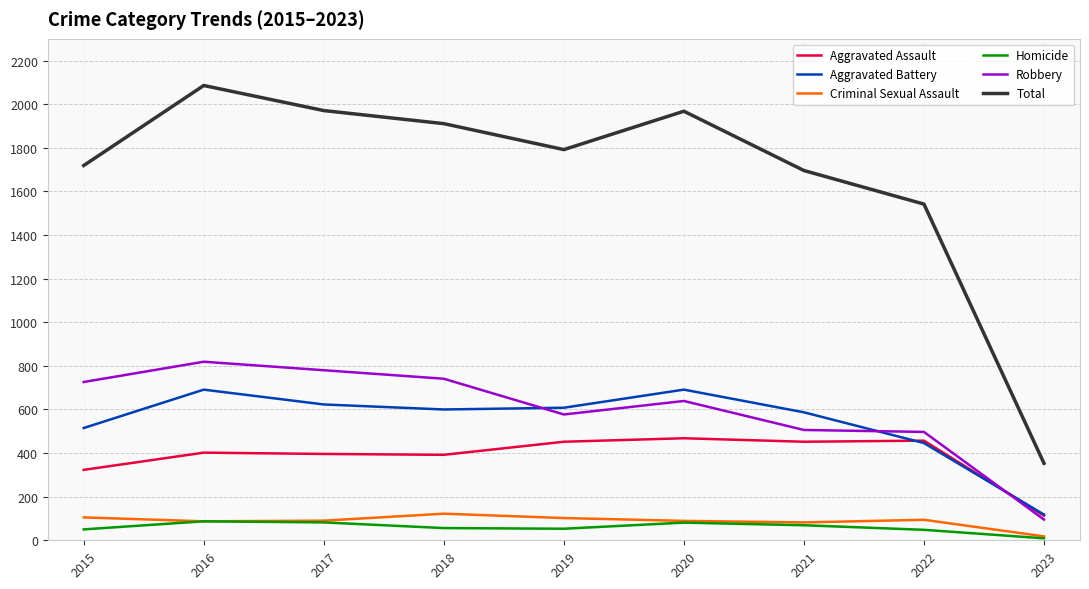

How many categories are shown in the chart?

9